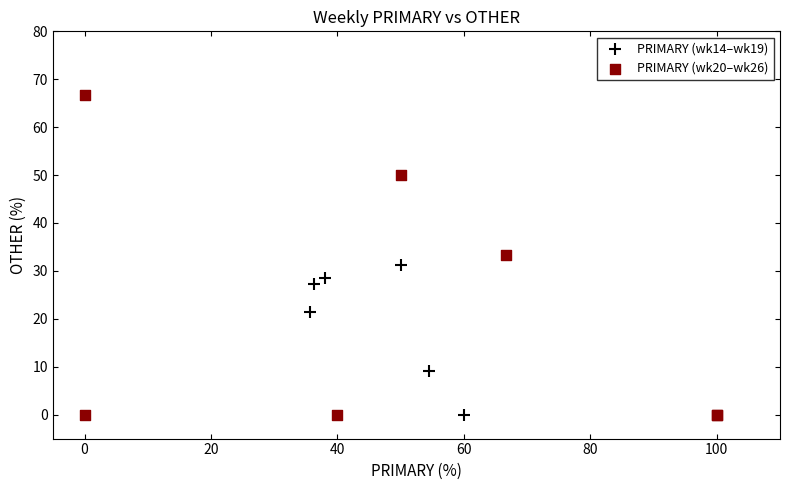

Which series has the largest Y range (max minus min)?

PRIMARY (wk20–wk26)